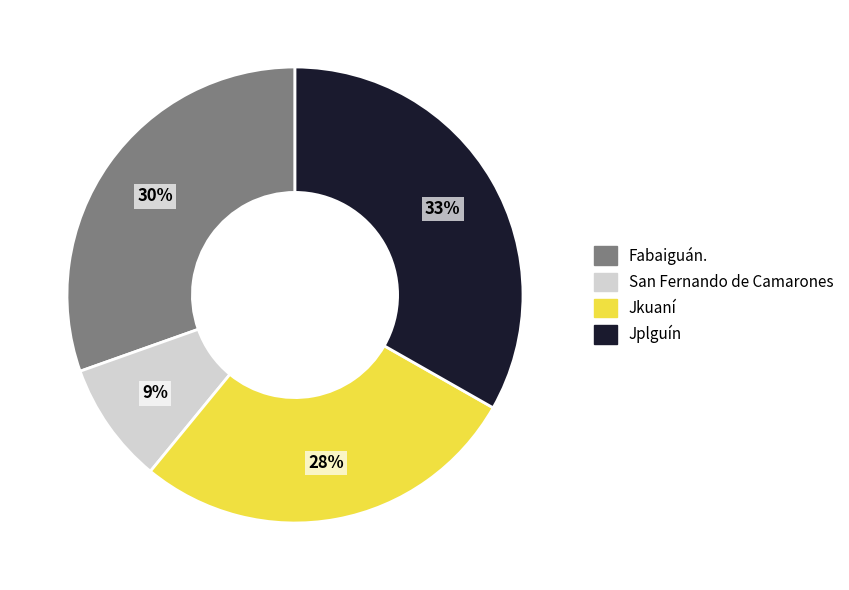

Does any single category account for the majority?

No